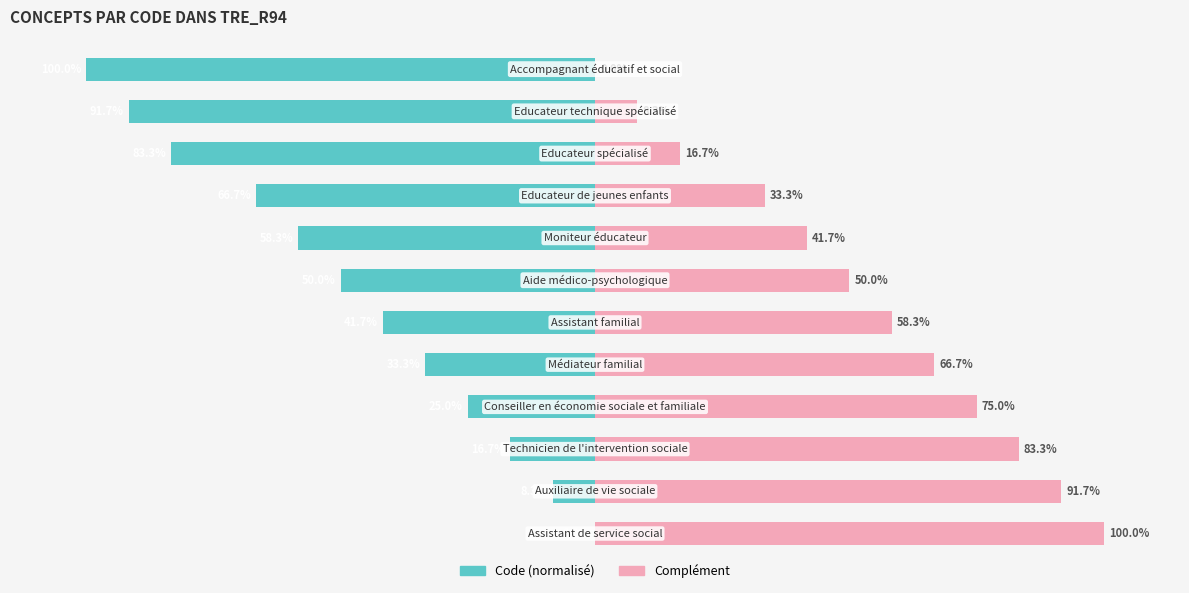

What are all the series names shown in the legend?

Code (normalisé), Complément